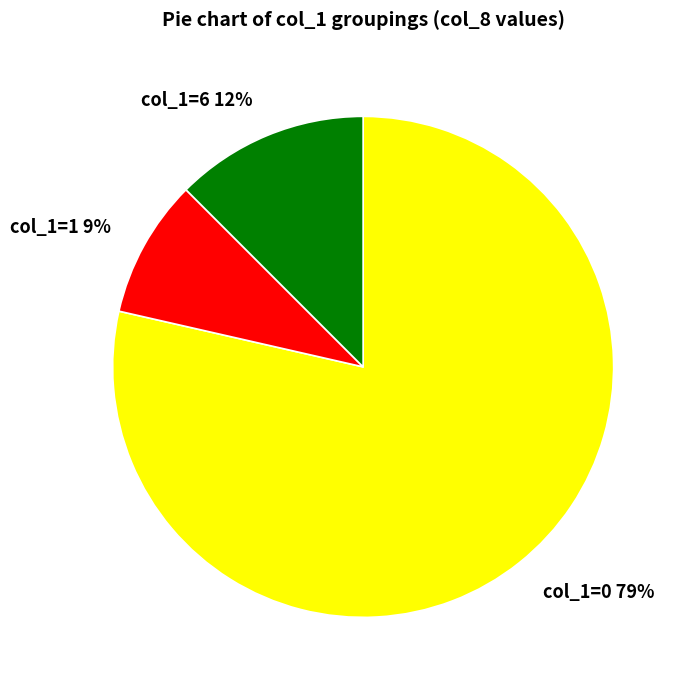

To the nearest percent, what is the difference between the largest and smallest slice percentages?

70%